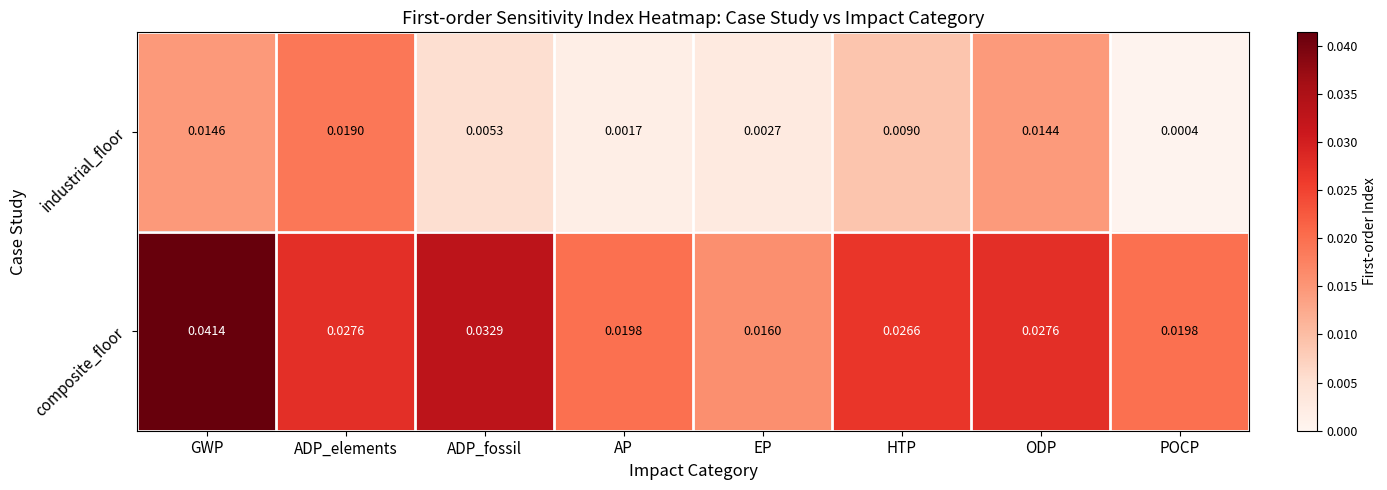

Which series has the largest total across all categories?

composite_floor